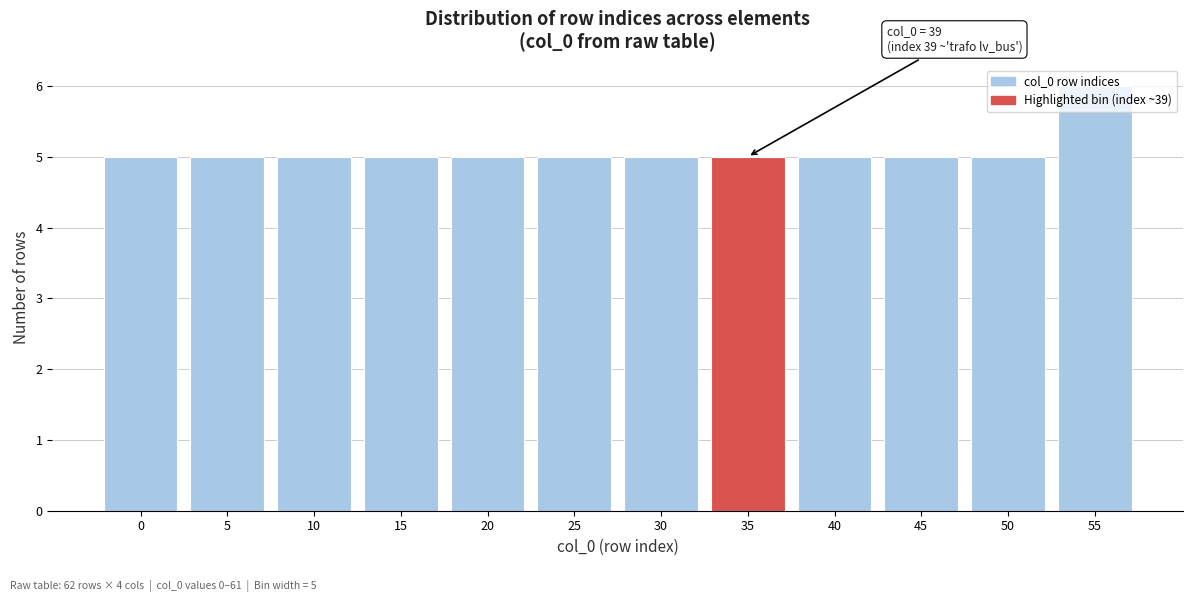

What is the sum of the values at 10 and 20?

10